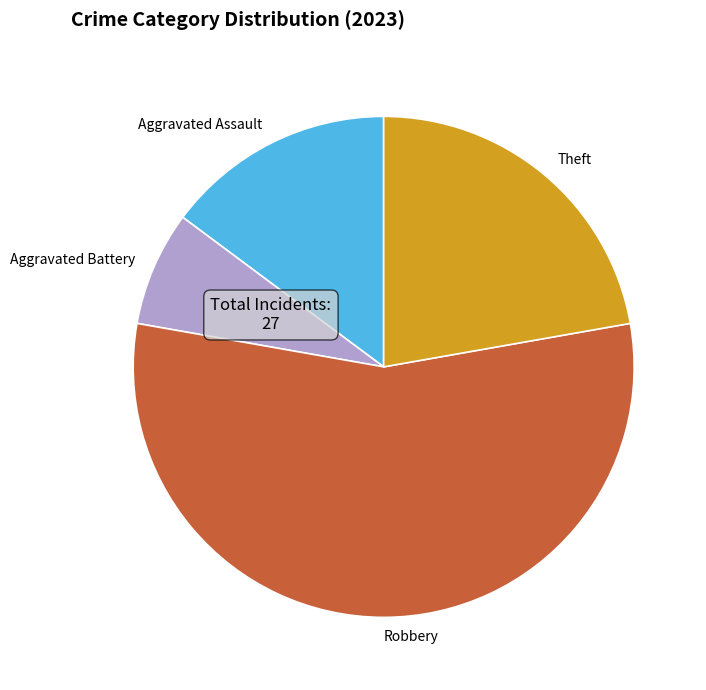

Does Aggravated Assault represent more than half of the total?

No